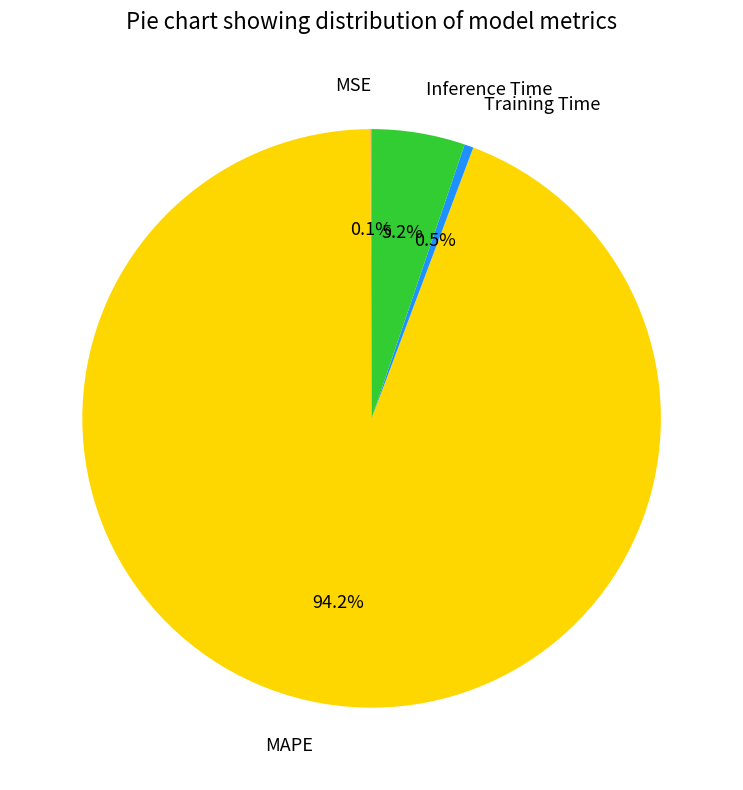

To the nearest percent, what percentage of the pie is MAPE?

94%